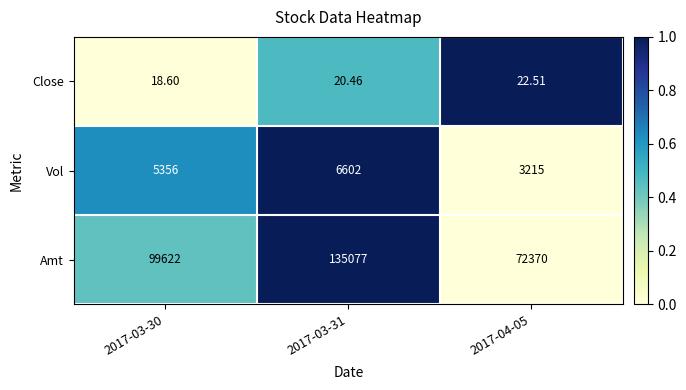

What is the total value across all series at 2017-03-31?

141699.5